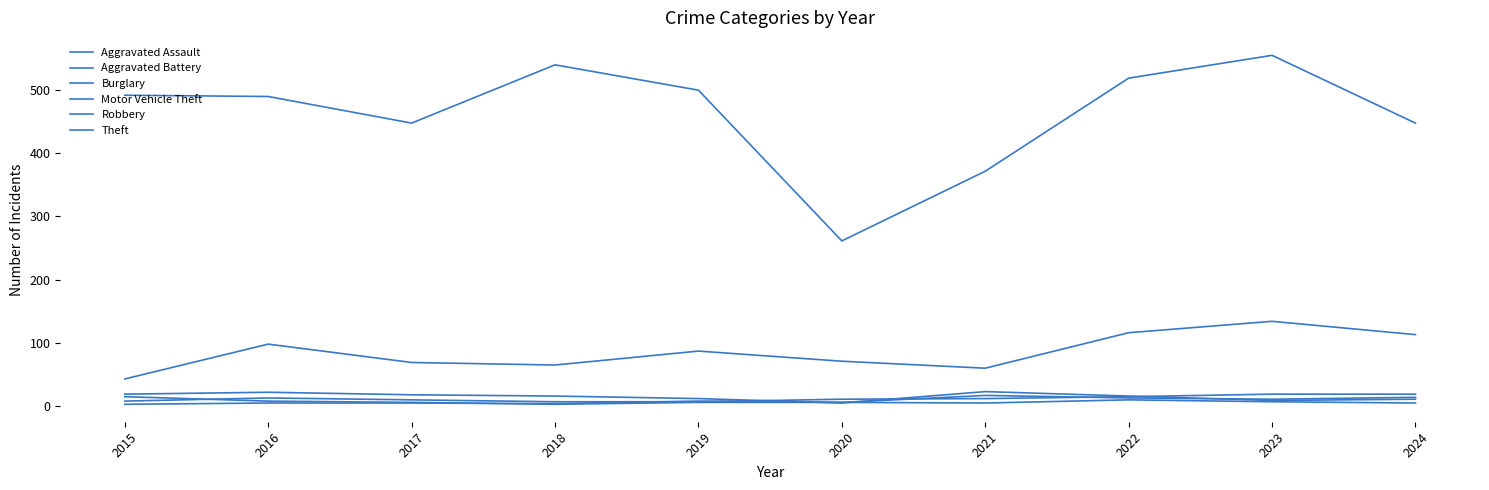

What is the sum of all Motor Vehicle Theft values?

856